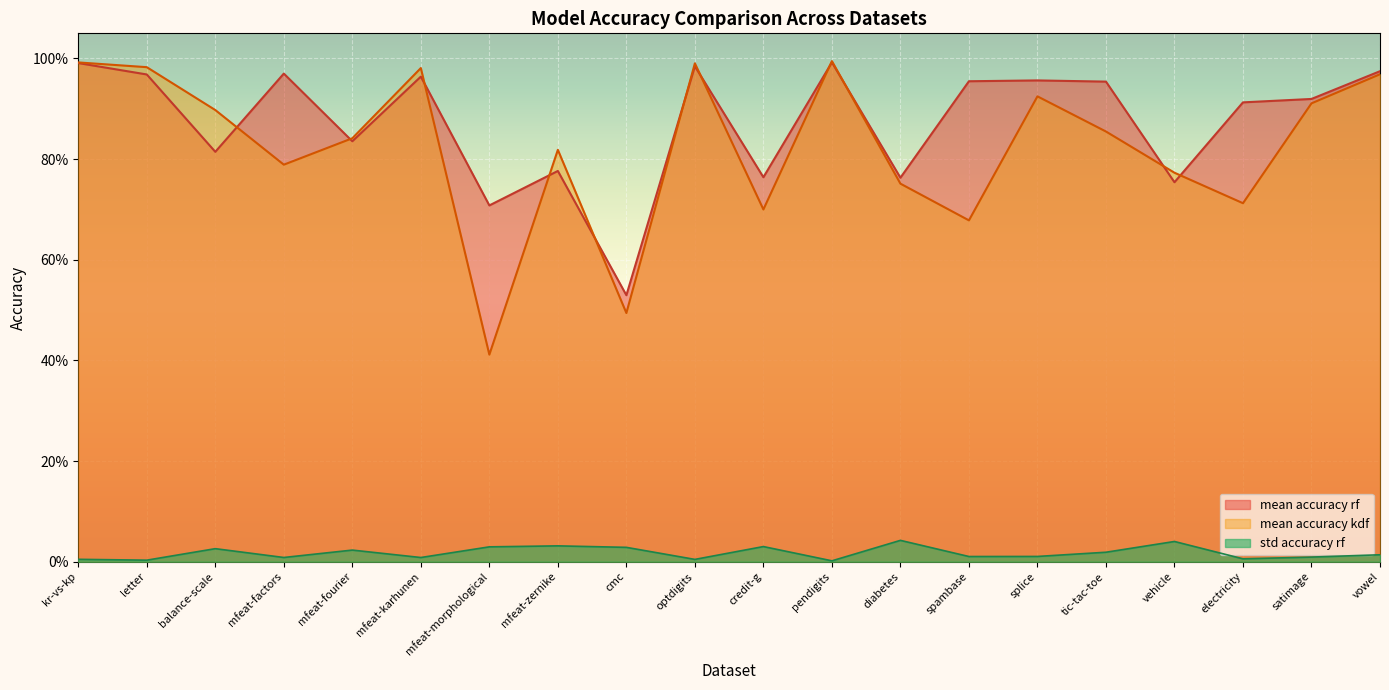

What are all the series names shown in the legend?

mean accuracy rf, mean accuracy kdf, std accuracy rf